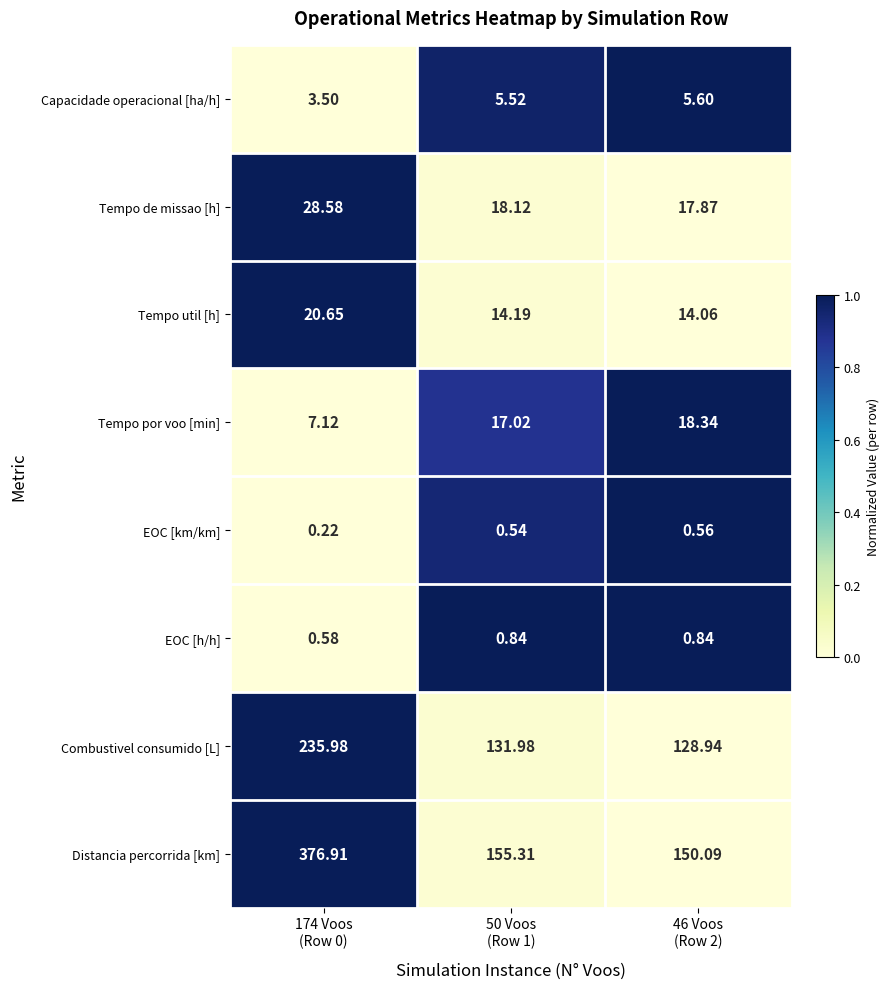

Rank the series by their maximum value, from lowest to highest.

EOC [km/km], EOC [h/h], Capacidade operacional [ha/h], Tempo por voo [min], Tempo util [h], Tempo de missao [h], Combustivel consumido [L], Distancia percorrida [km]